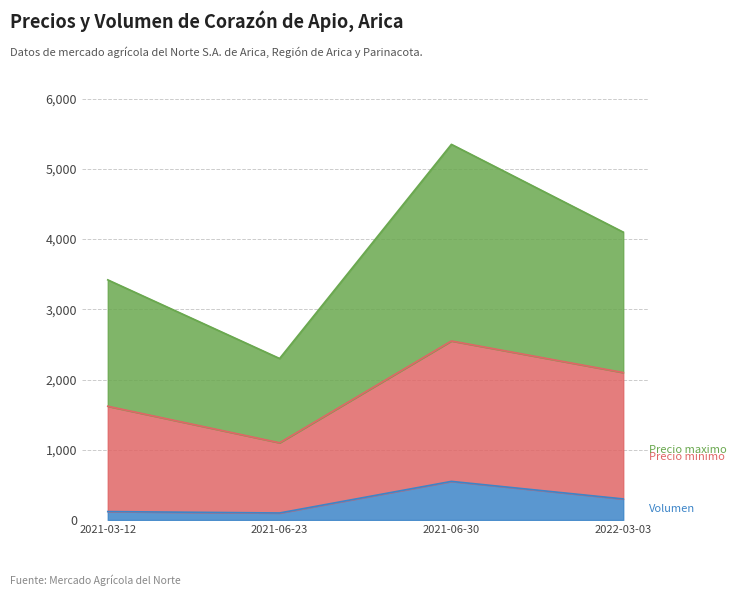

True or false: Volumen and Precio maximo cross at least once.

False